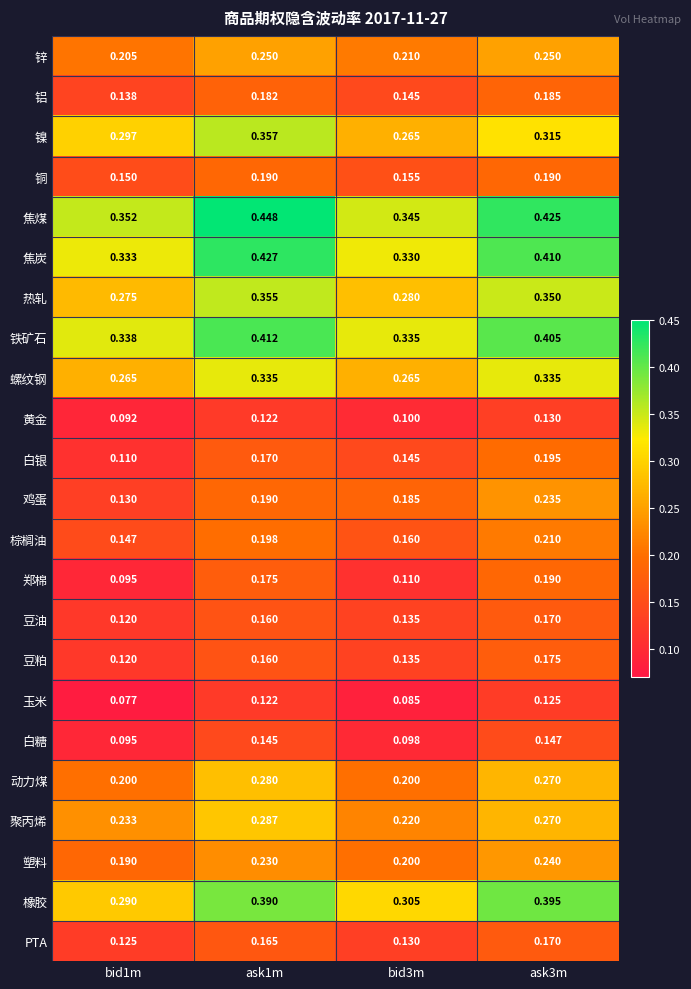

Which series has the largest total across all categories?

焦煤